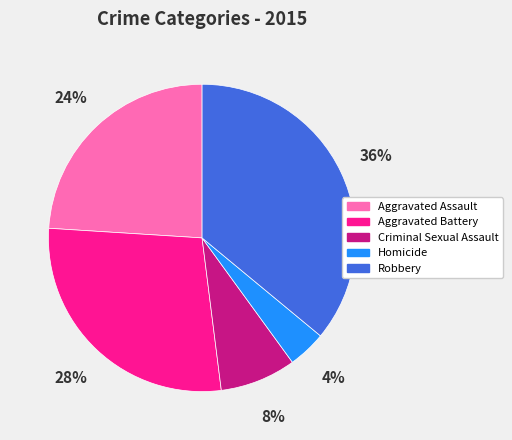

The Aggravated Assault slice represents 24% of the pie. True or false?

True